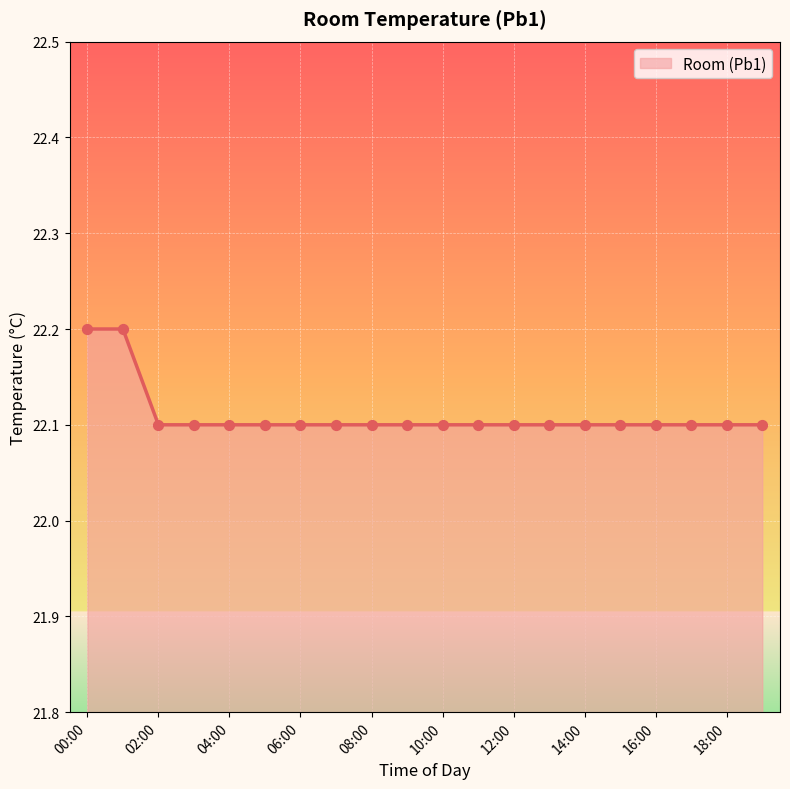

What is the minimum value shown in the chart?

22.1